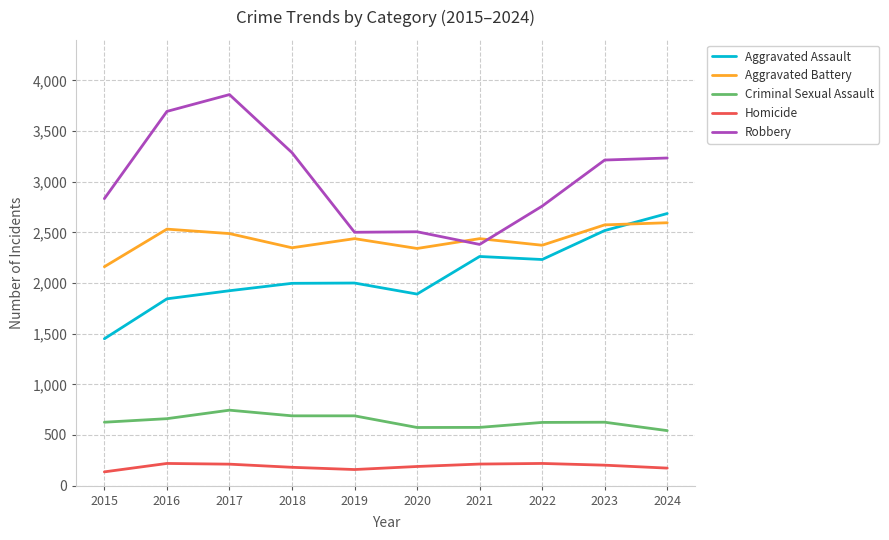

The Aggravated Assault series shows 2860 at 2017. True or false?

False